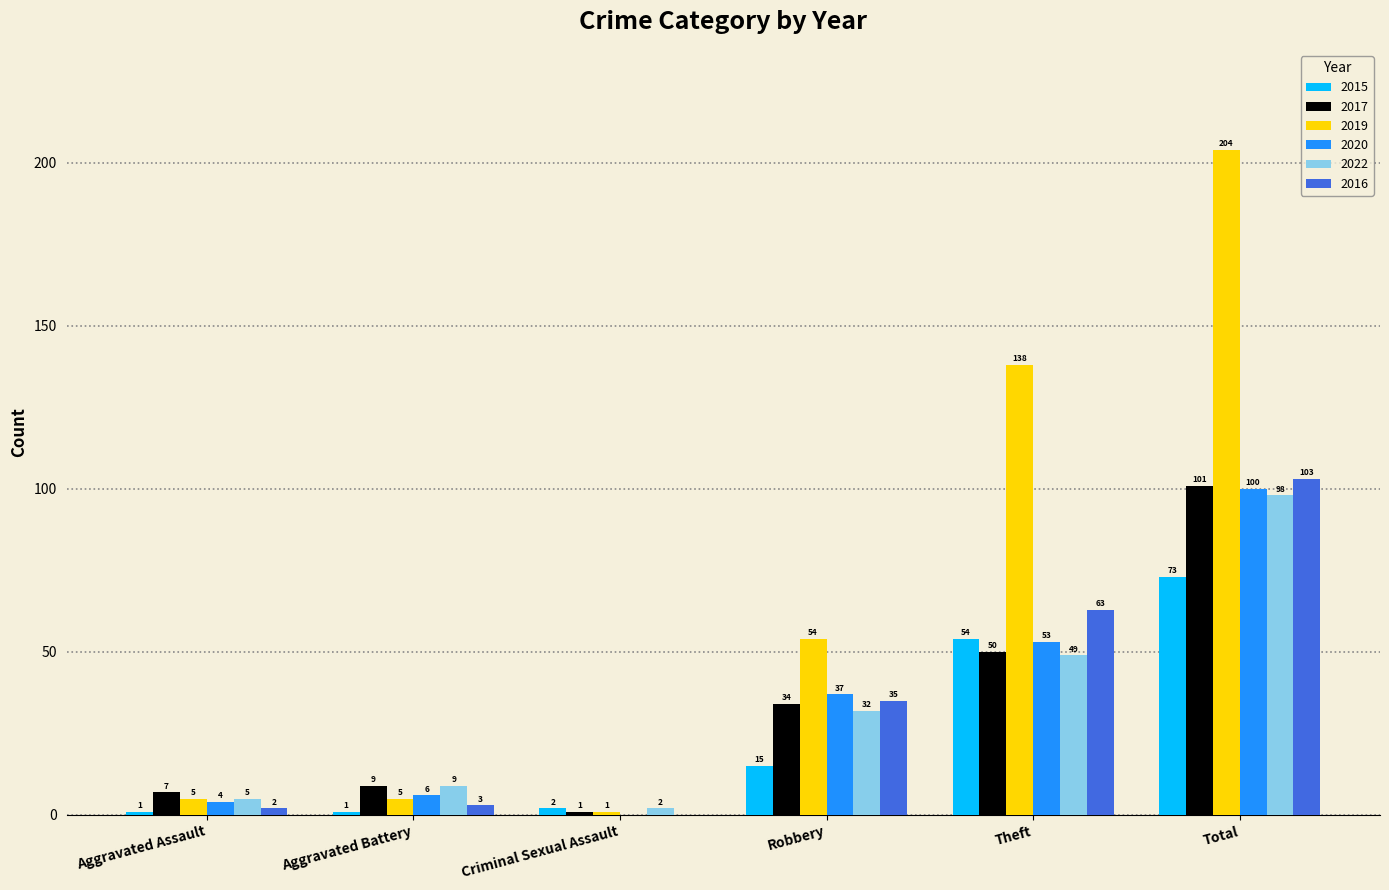

Are the bars grouped side by side (vs. stacked)?

Yes